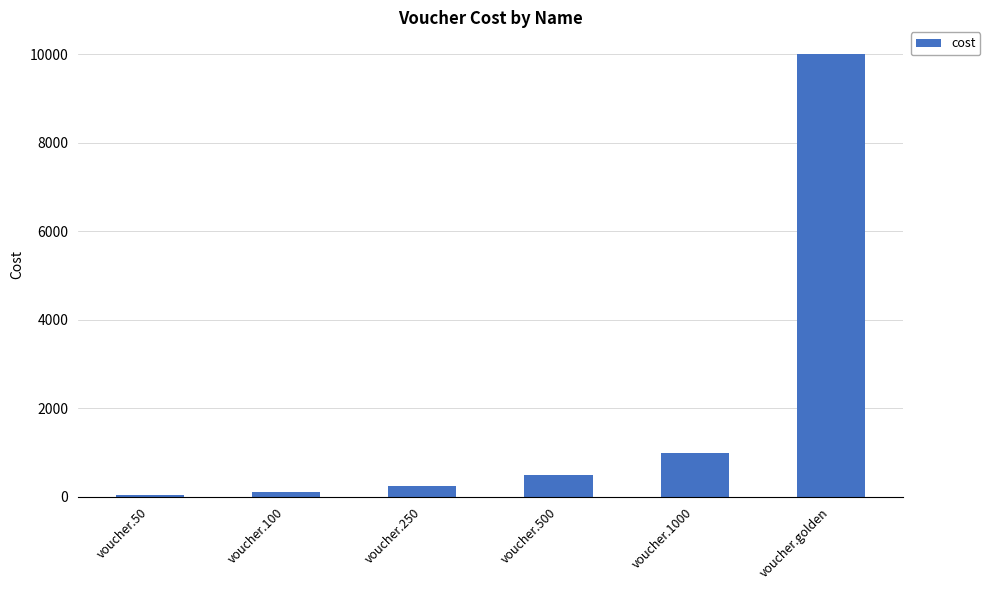

Is it true that the value at voucher.50 is 50?

True